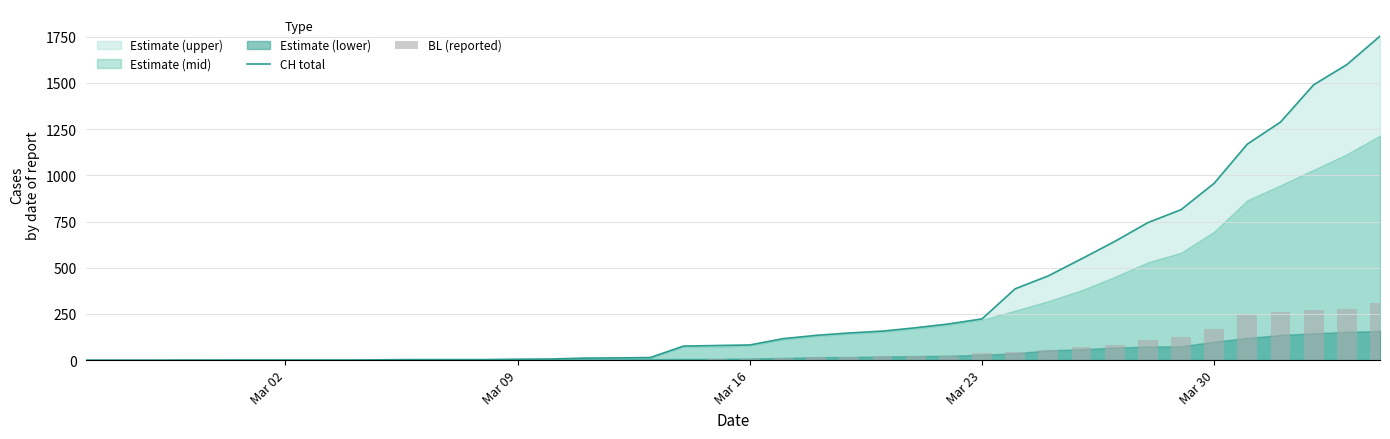

What is the maximum value shown in the chart?

1753